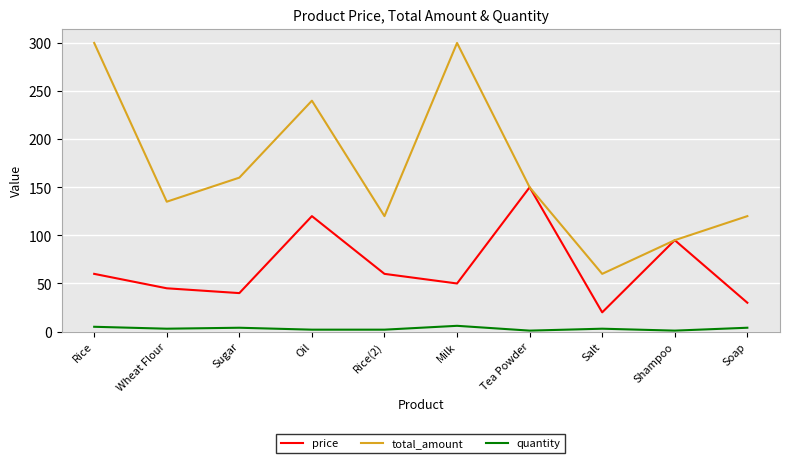

What is the difference between the total_amount values at Salt and Tea Powder?

90